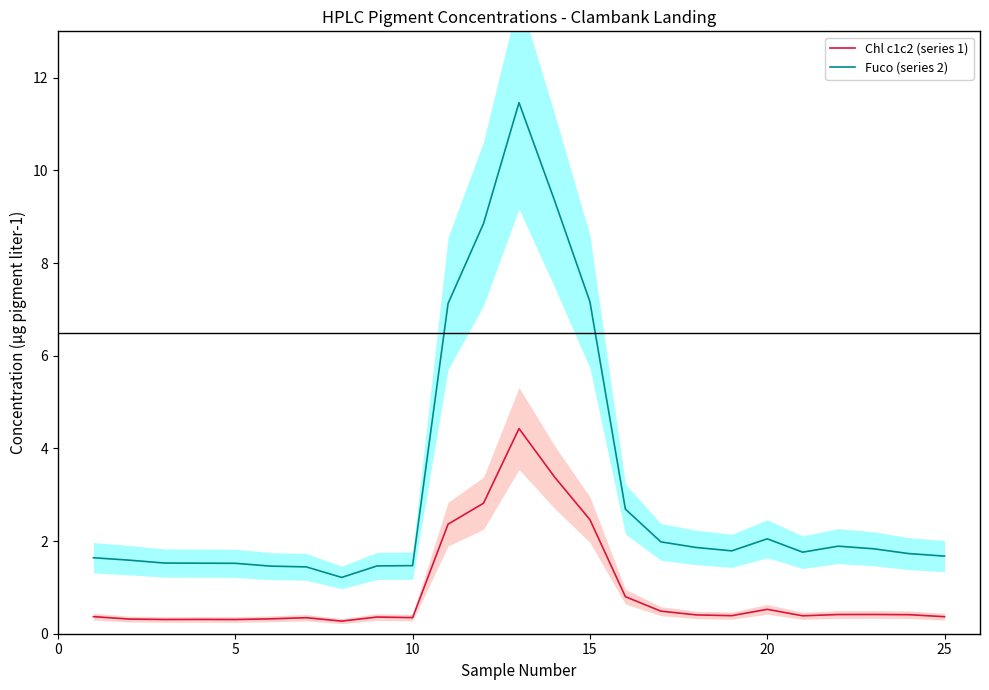

Which series has the largest range (max minus min)?

Fuco (series 2)